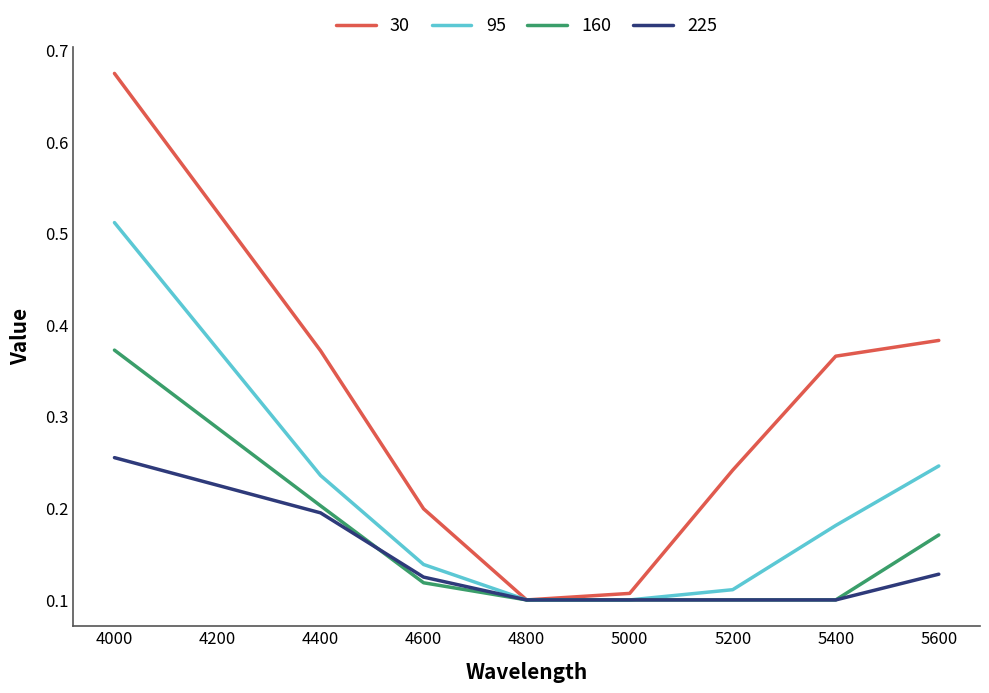

The value of 225 at 4400 is 0.2. True or false?

True